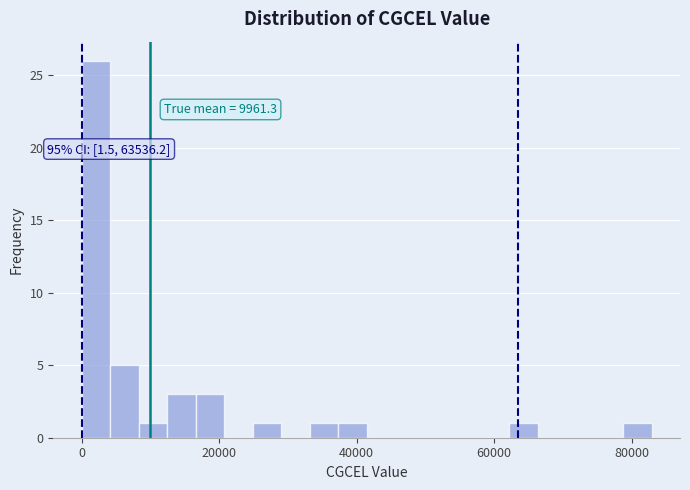

Read against the x-axis, roughly where is the centre of the tallest bar?

2000